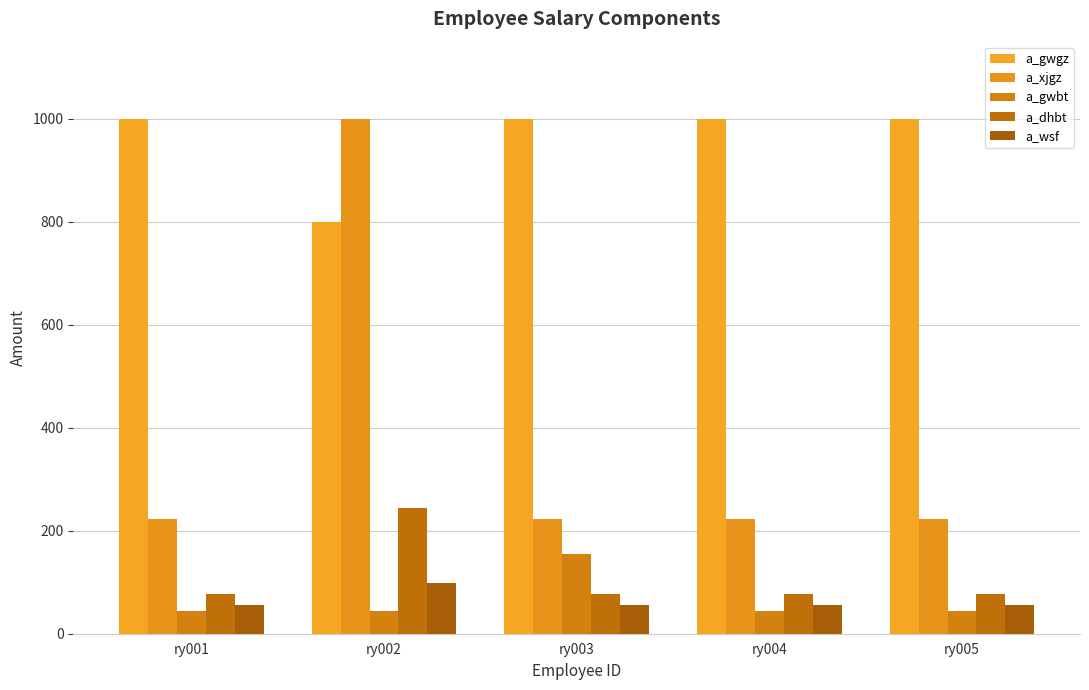

What is the value of the a_gwbt bar at the 5th from the left?

44